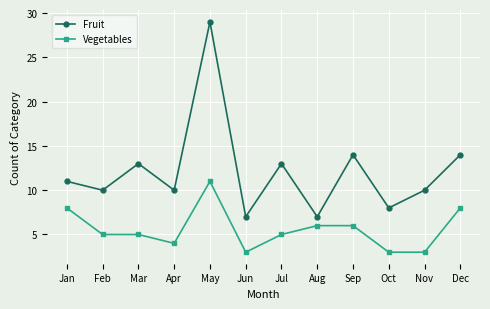

List the series in order of their peak value, lowest first.

Vegetables, Fruit